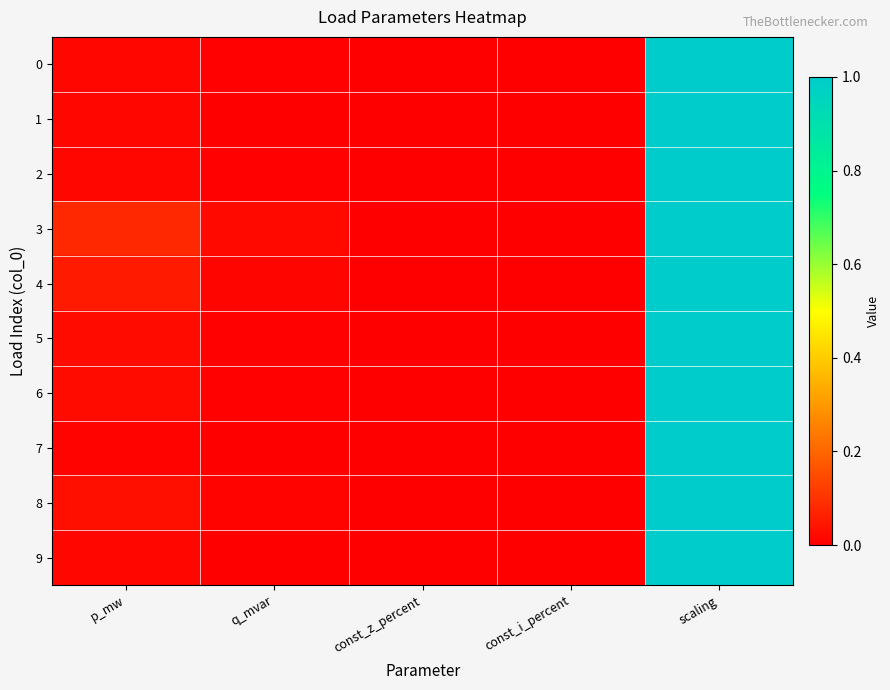

Rank the series at const_z_percent from lowest to highest value.

0, 1, 2, 3, 4, 5, 6, 7, 8, 9